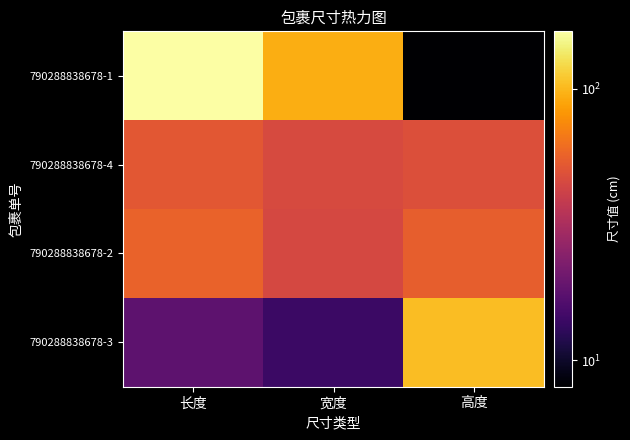

Rank the series by their maximum value, from highest to lowest.

790288838678-1, 790288838678-3, 790288838678-2, 790288838678-4